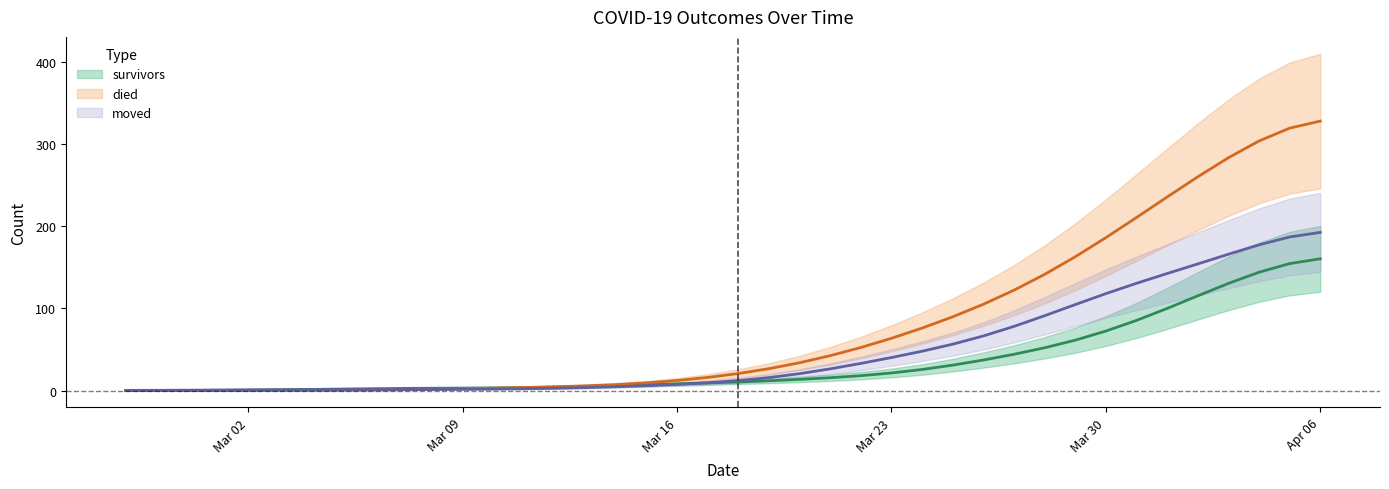

What are all the series names shown in the legend?

survivors, died, moved